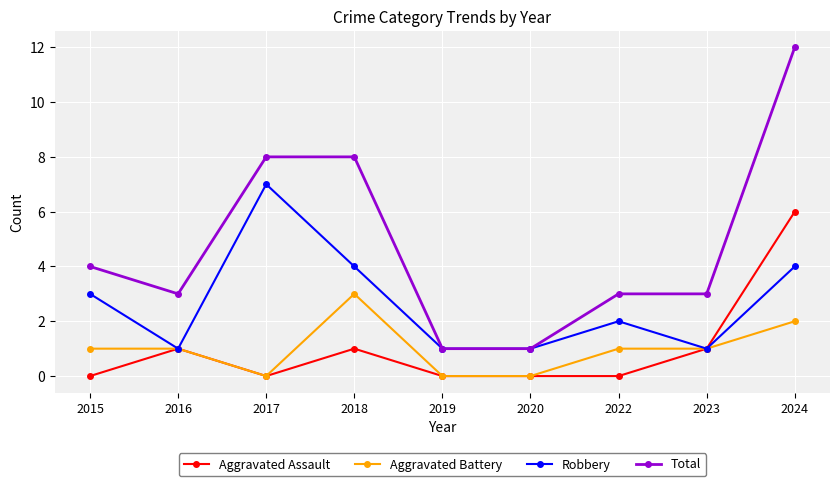

What is the difference between the highest and lowest values at 2019?

1